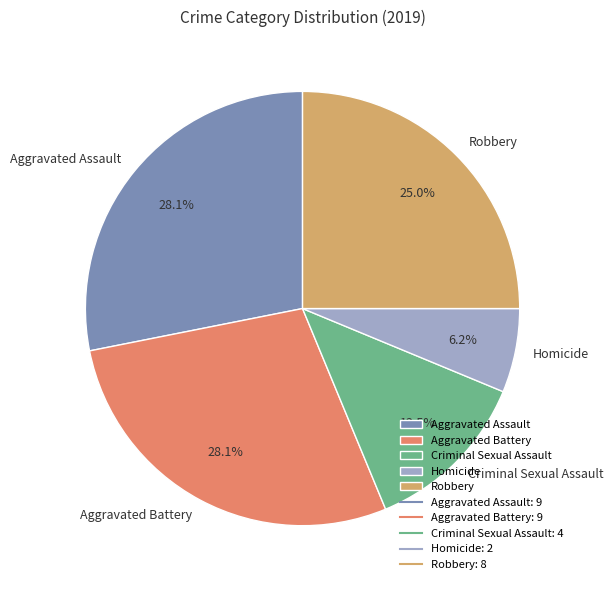

True or false: Homicide accounts for 1% of the total.

False